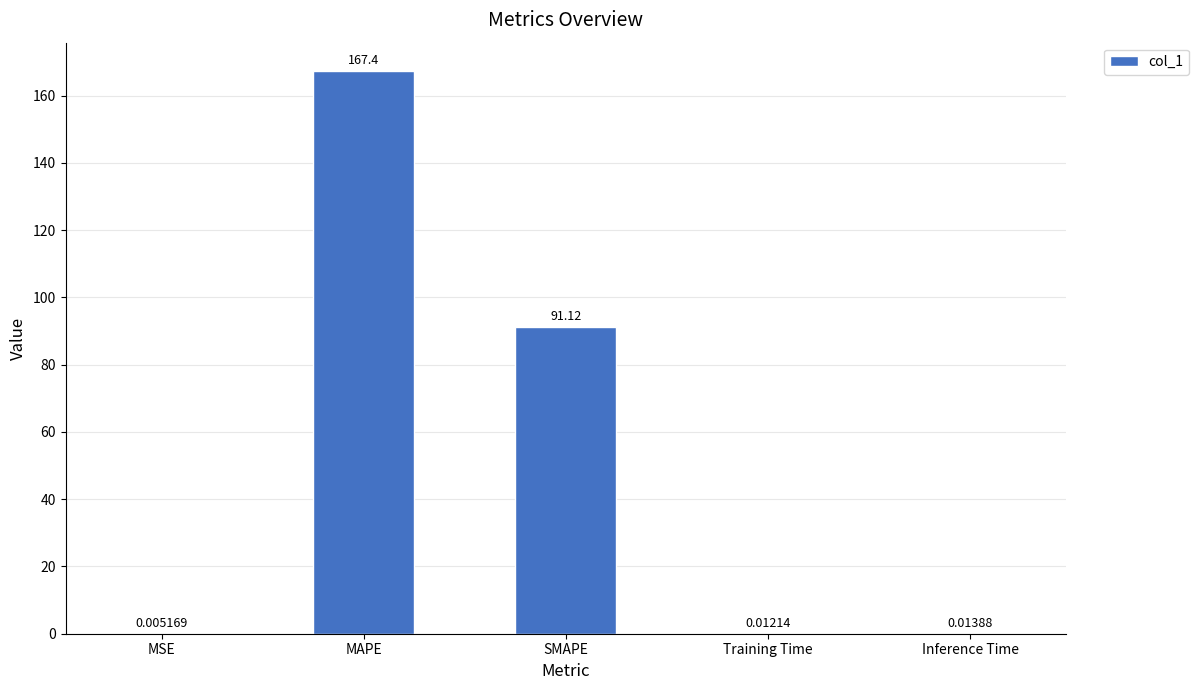

At which category does the chart reach its peak across all series?

MAPE